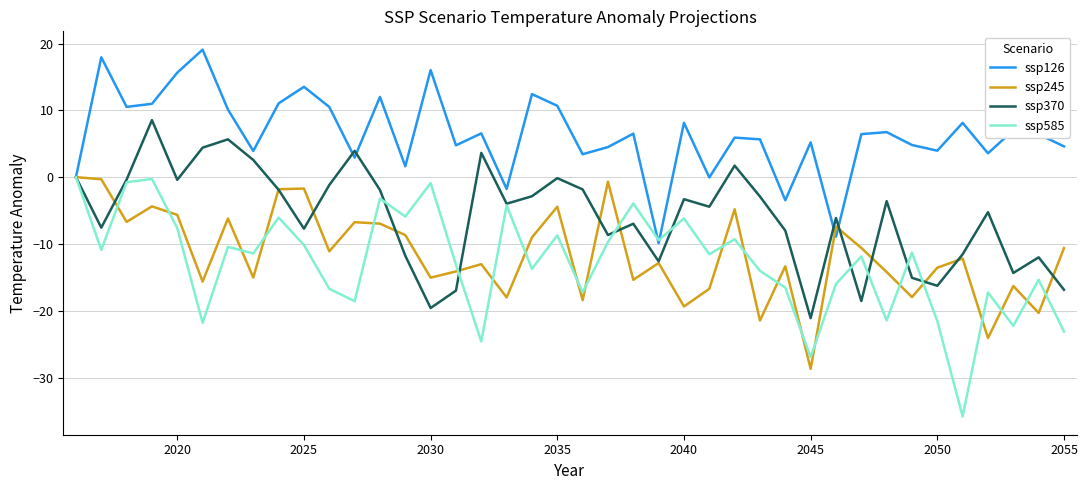

What is the smallest value displayed?

-35.8